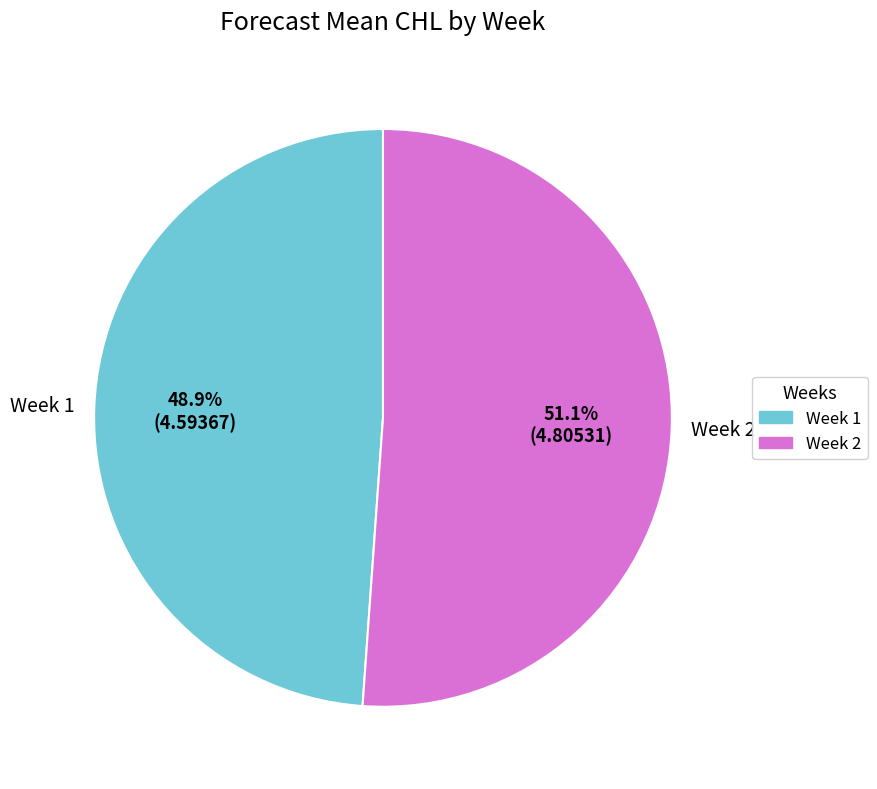

Is there a majority slice in this chart?

Yes